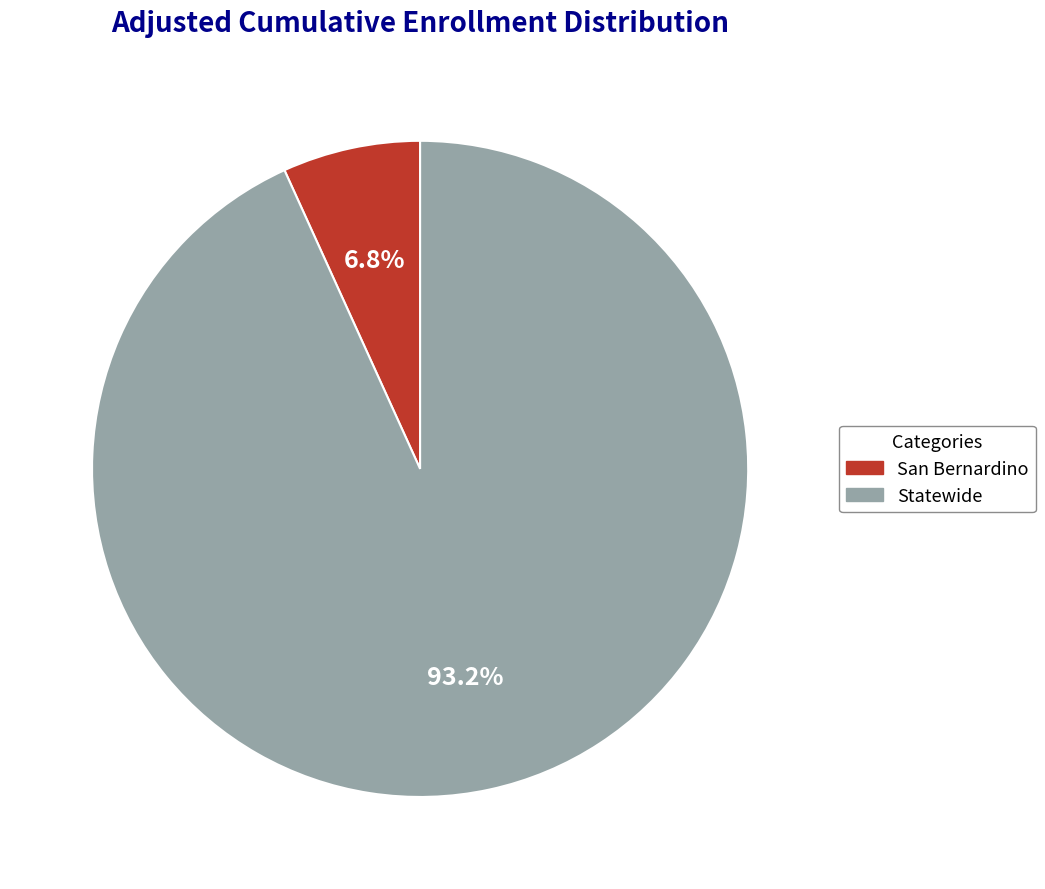

To the nearest percent, what percentage of the pie is Statewide?

93%